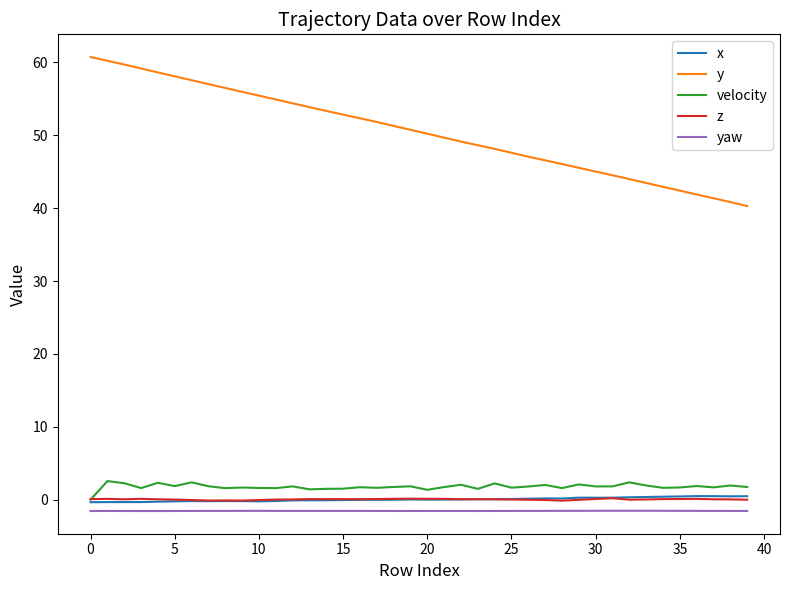

Does the chart display data point markers on the line(s)?

No